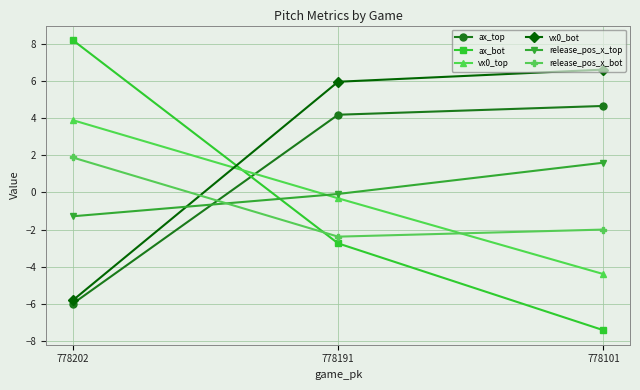

Does the chart display data point markers on the line(s)?

Yes